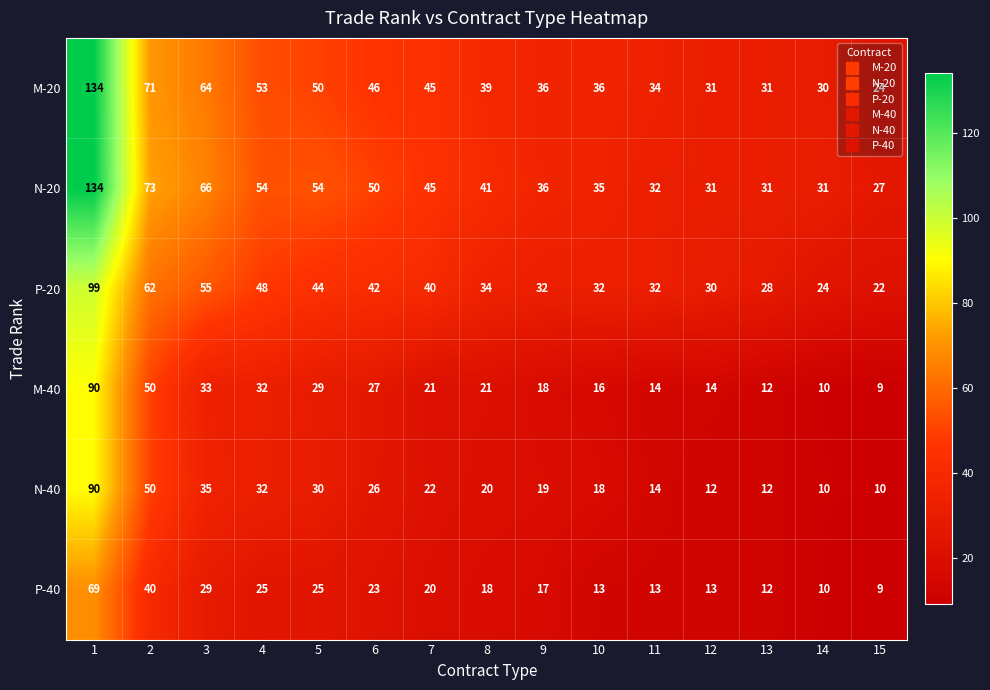

Which series has the widest spread of values?

M-20